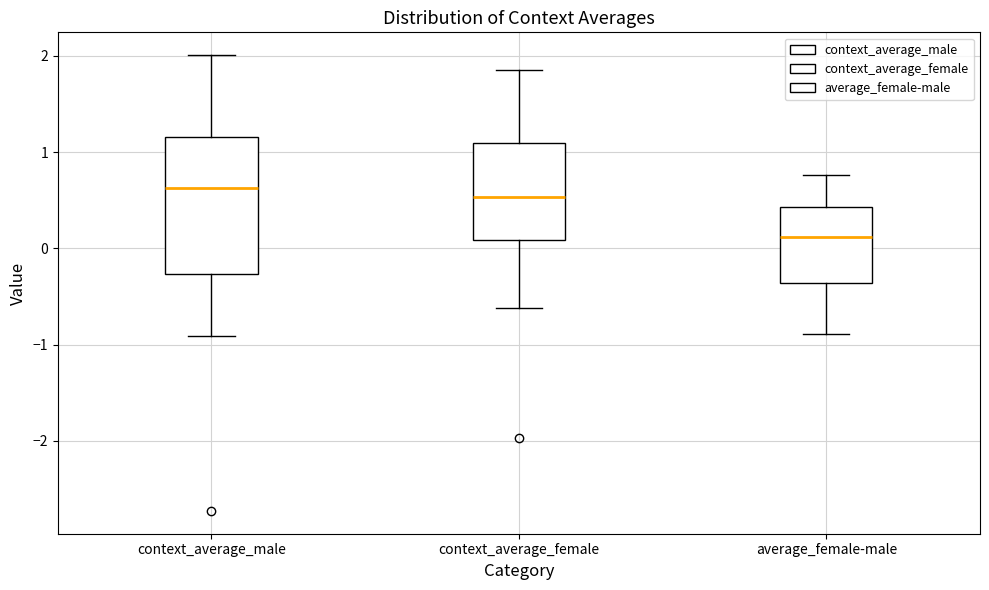

Which box's median line is the lowest?

average_female-male